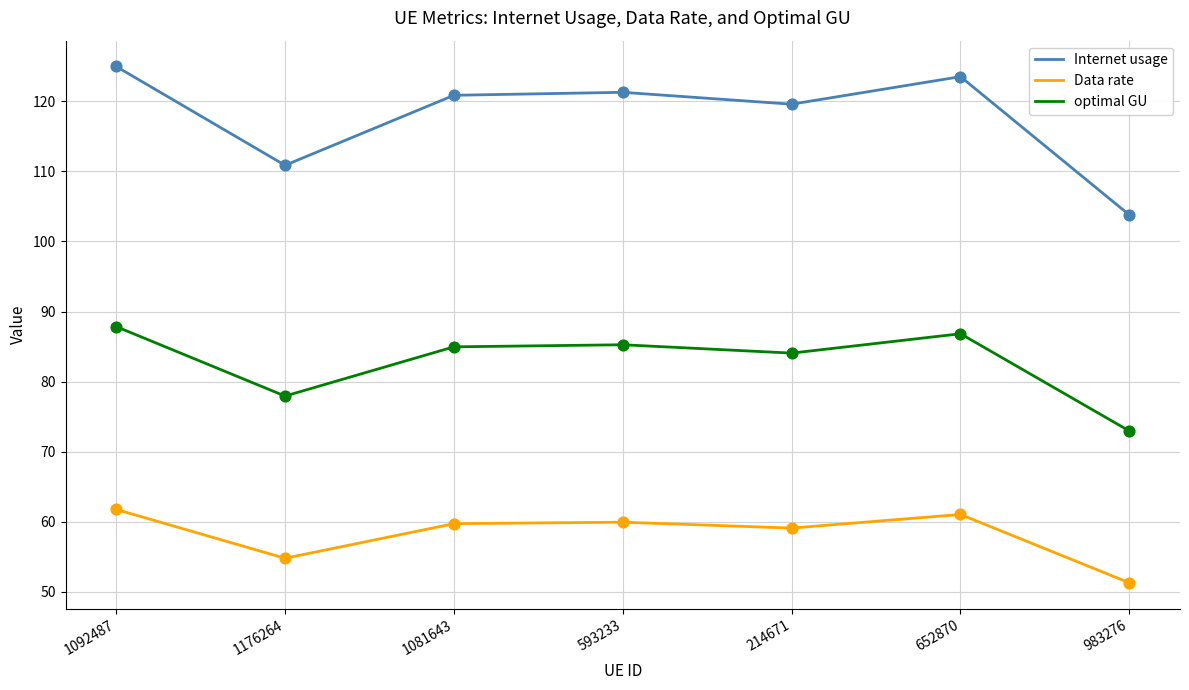

Which series has the largest range (max minus min)?

Internet usage